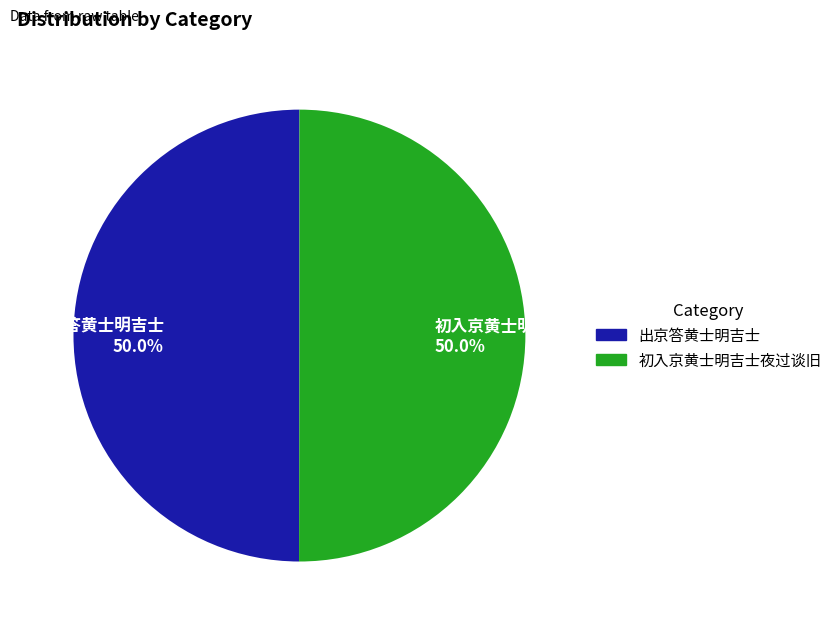

Approximately how many times larger is the value at 出京答黄士明吉士 50.0% compared to 初入京黄士明吉士夜过谈旧 50.0%?

1.0